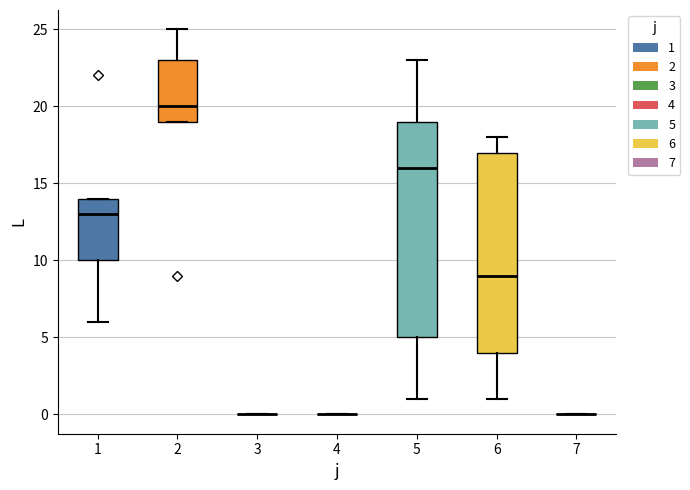

Comparing the boxes themselves (not the whiskers), which one is the tallest?

5